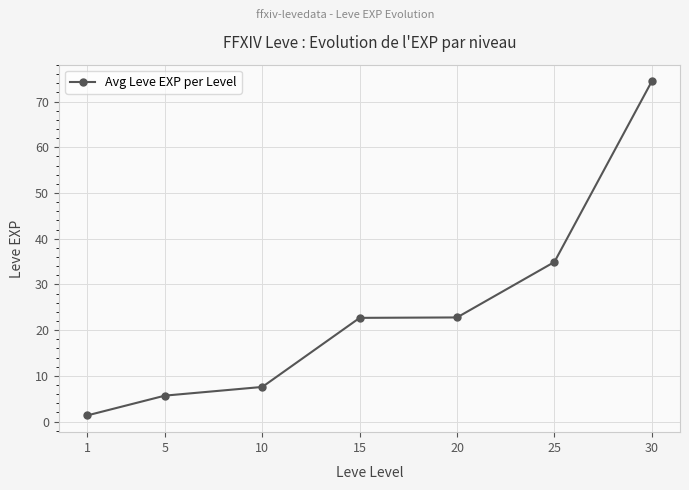

How many lines are shown in the chart?

1